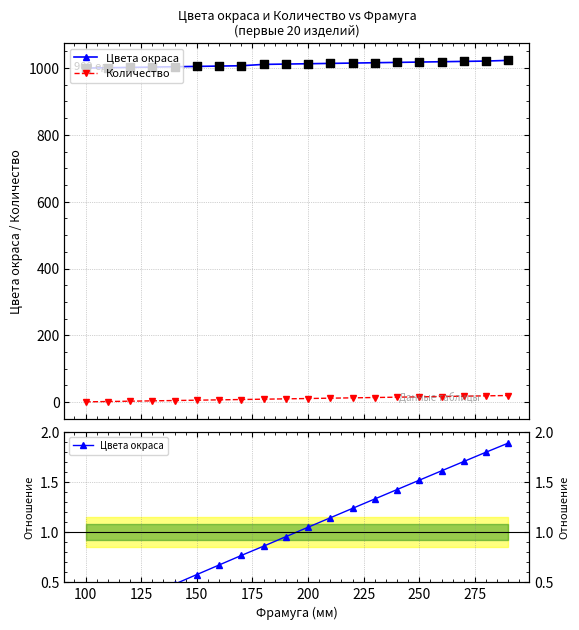

Which series has the largest Y range (max minus min)?

Количество